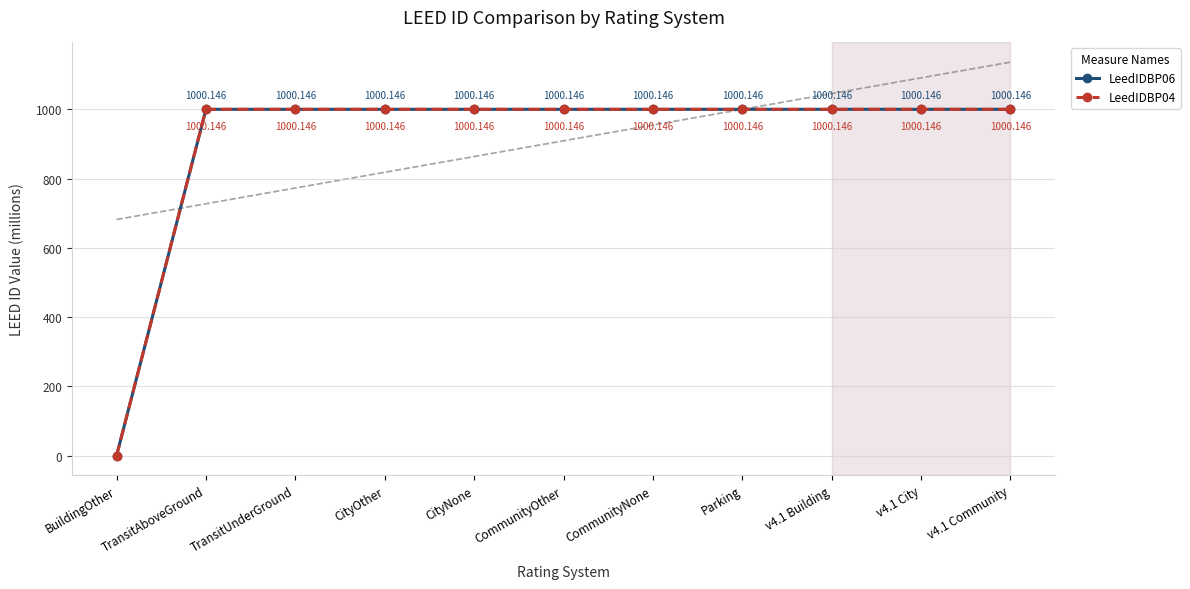

What is the highest value of the LeedIDBP04 series?

1000.1